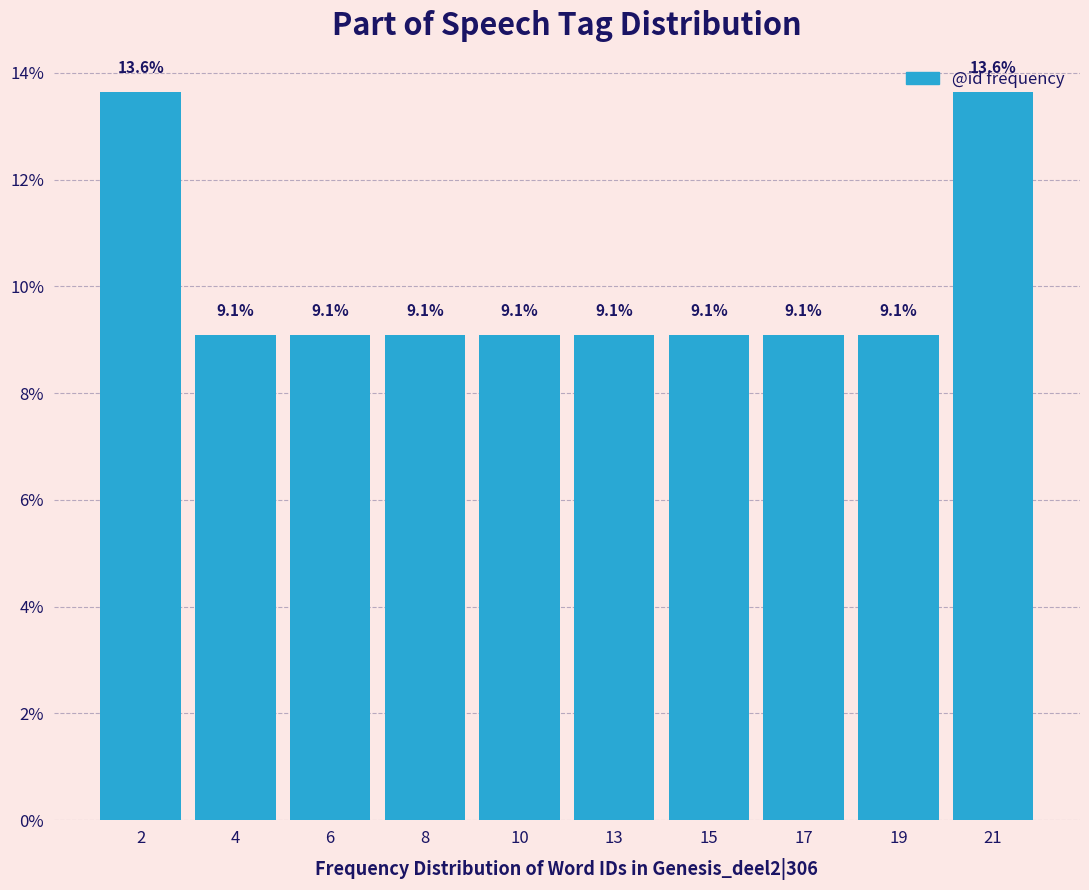

Which has a higher value, 21 or 17?

21